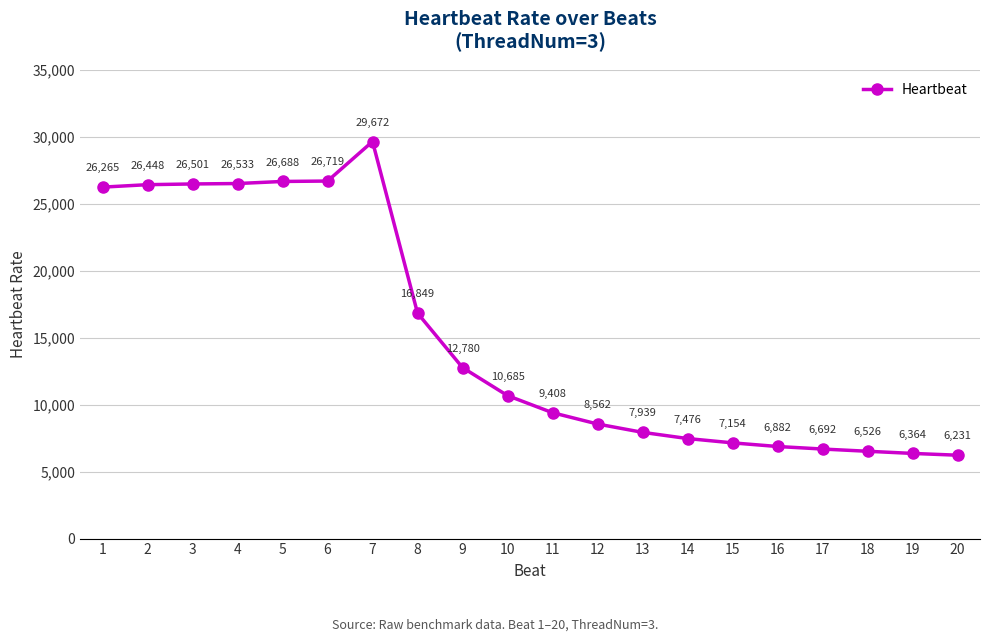

What is the average value?

15118.7